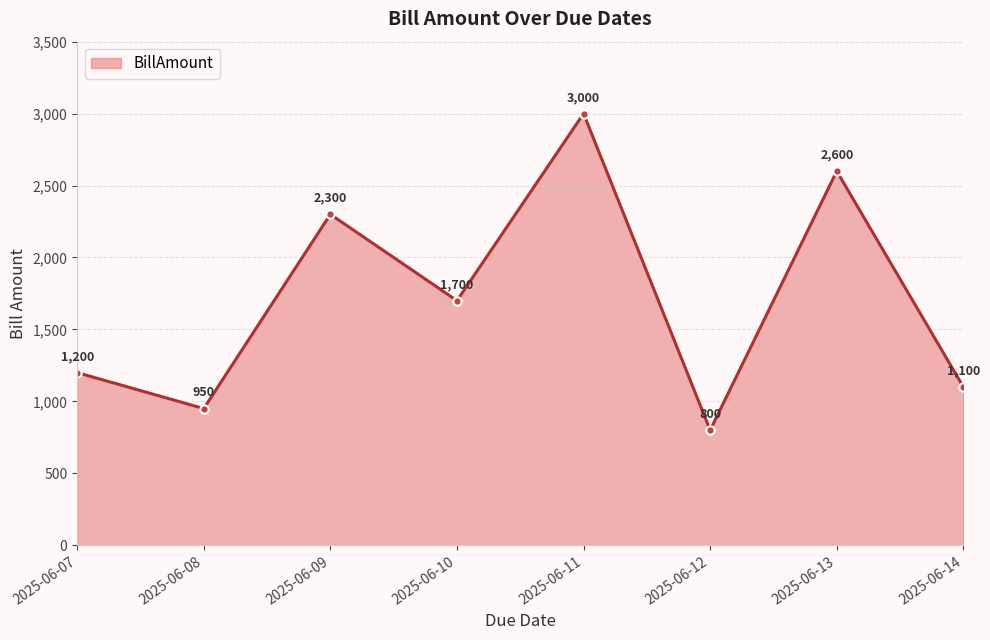

List the labels in order of value, largest first.

2025-06-11, 2025-06-13, 2025-06-09, 2025-06-10, 2025-06-07, 2025-06-14, 2025-06-08, 2025-06-12